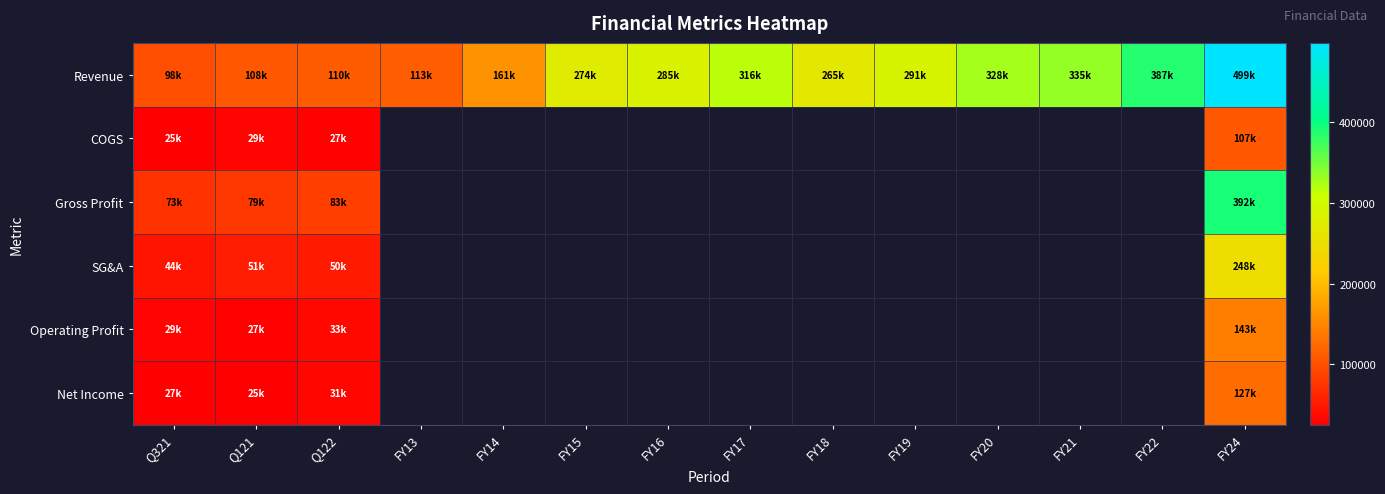

What is the maximum value for Net Income?

126632.7